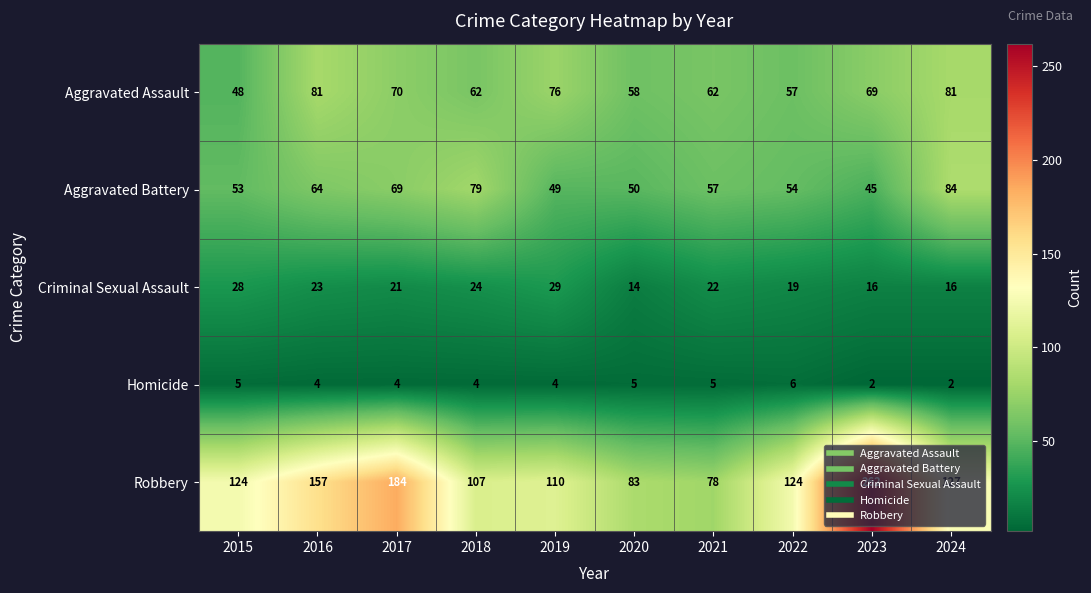

The Aggravated Battery series shows 125 at 2024. True or false?

False